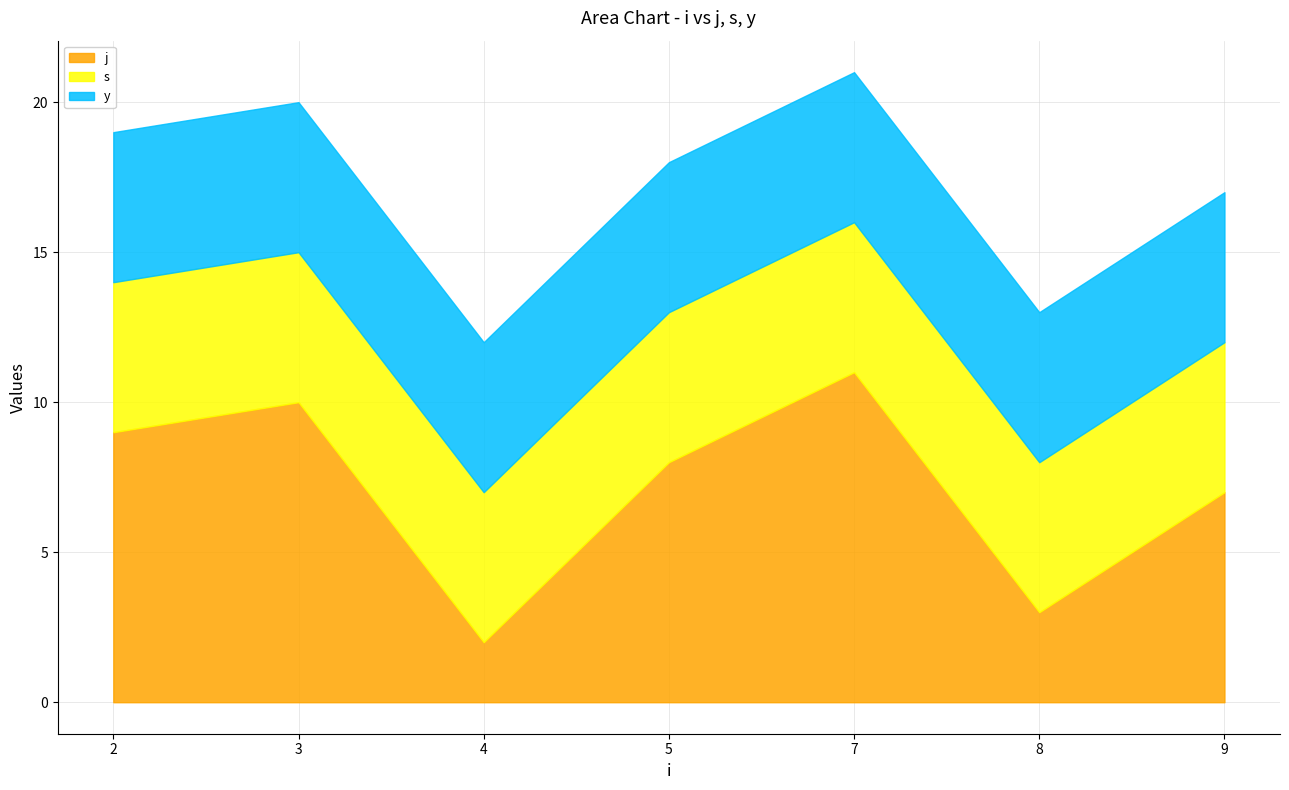

Which series has the widest spread of values?

j